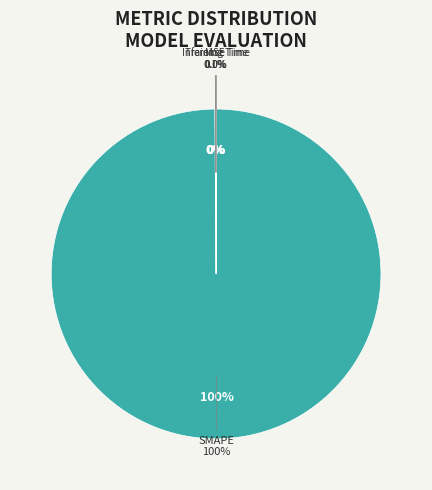

To the nearest percent, what is the combined percentage of Training Time and SMAPE?

100%